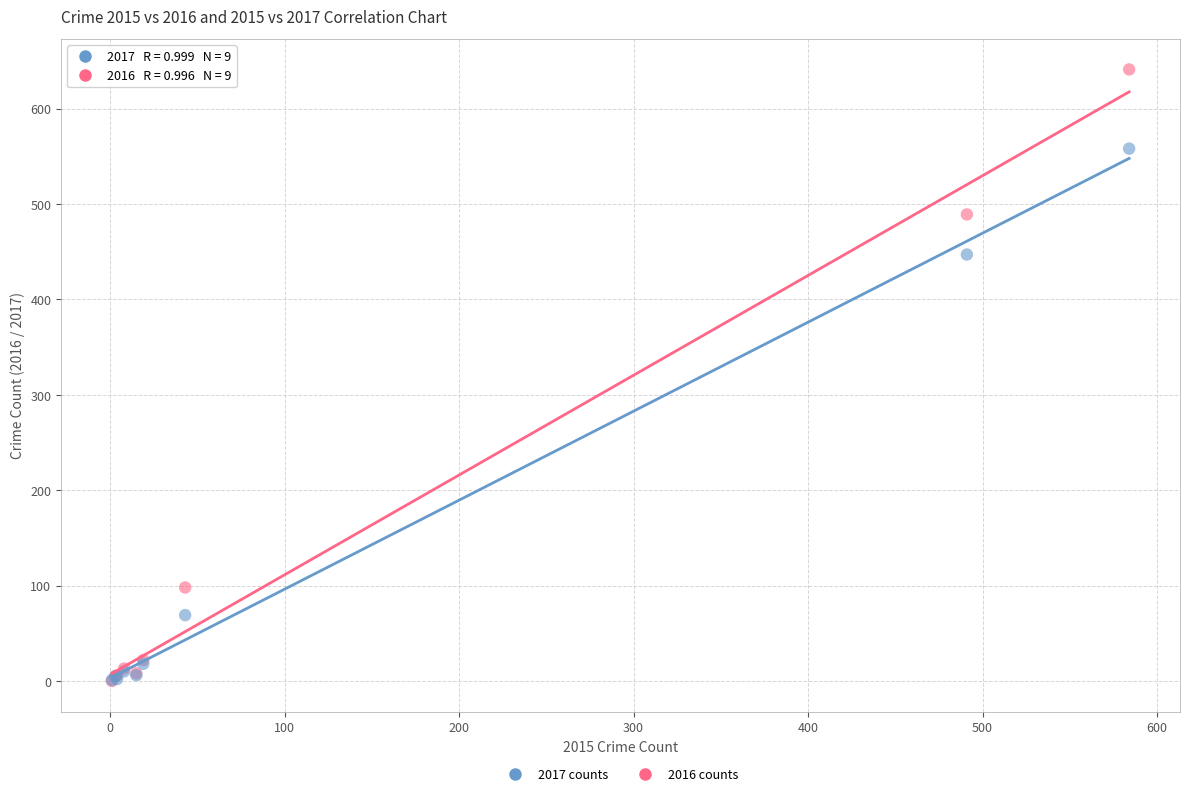

Across all series, what Y value is closest to 320?

447